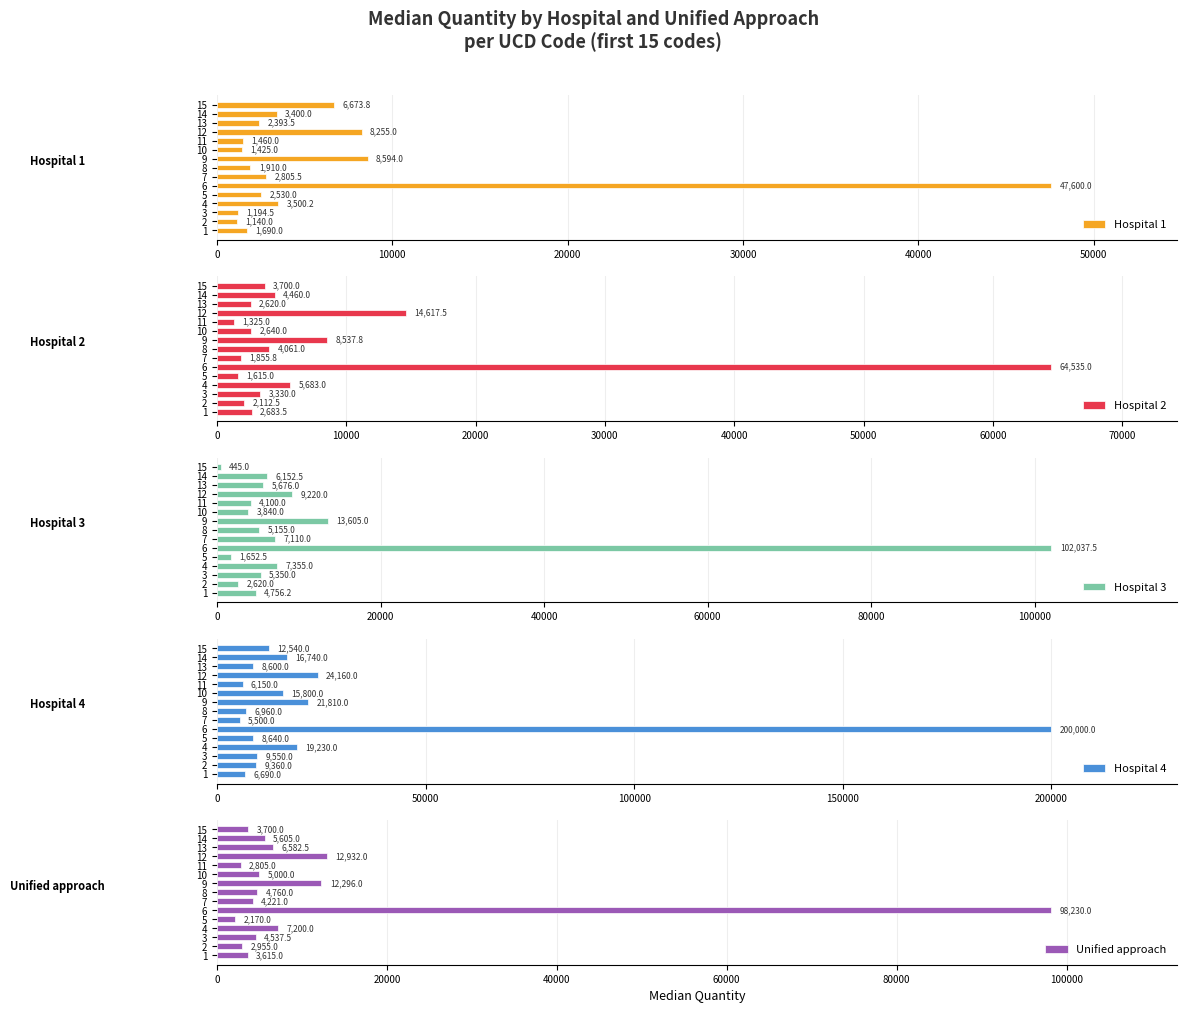

What are all the series names shown in the legend?

Hospital 1, Hospital 2, Hospital 3, Hospital 4, Unified approach